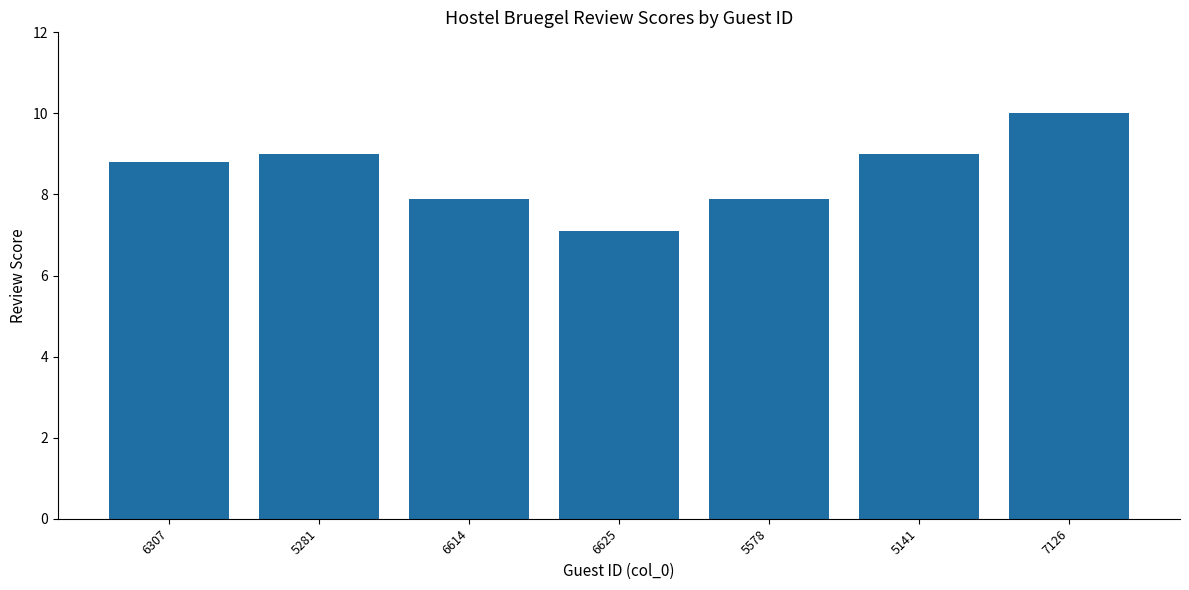

How many categories are shown in the chart?

7